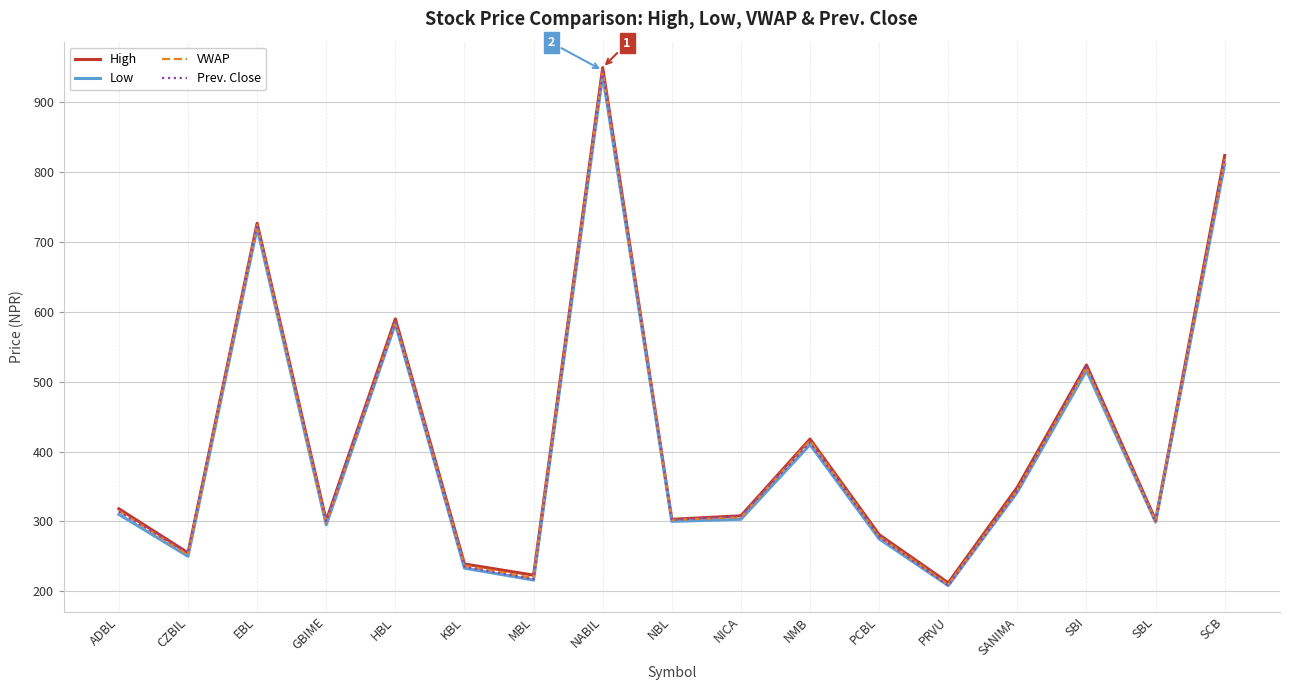

Read the VWAP value at GBIME.

297.6